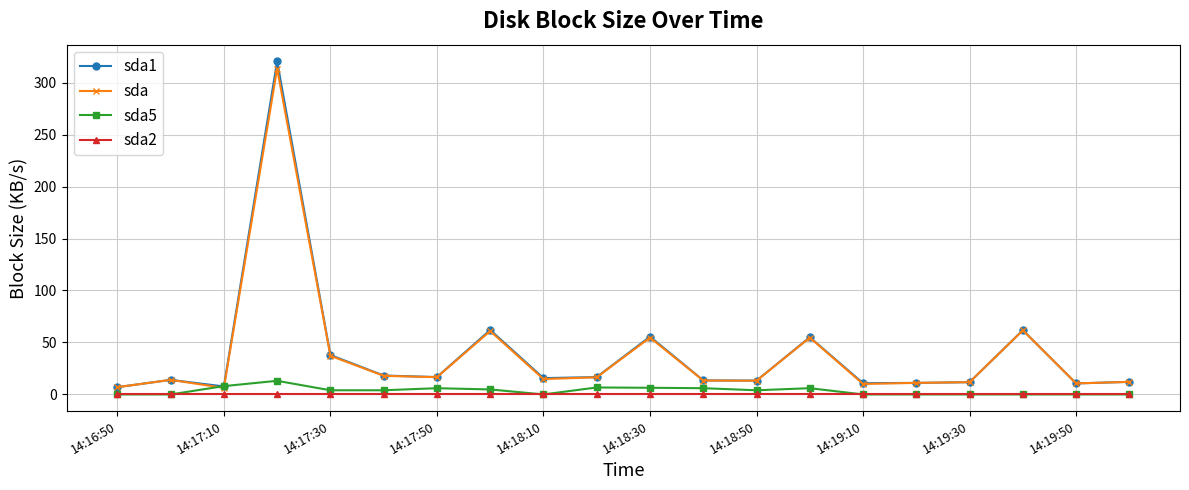

What is the maximum value shown in the chart?

320.5